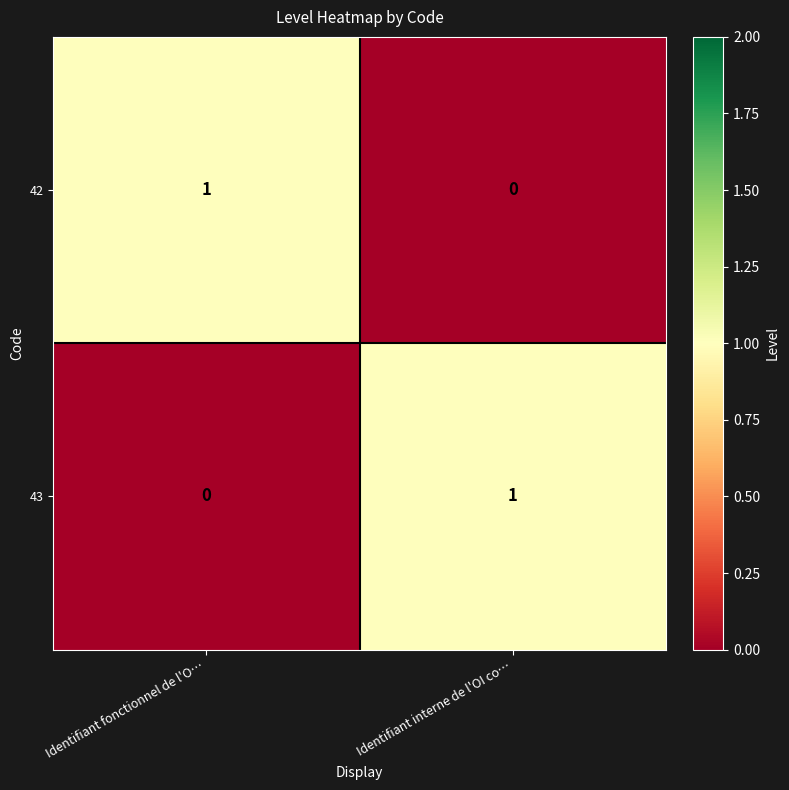

At Identifiant fonctionnel de l'O…, list the series in order from smallest to largest.

43, 42